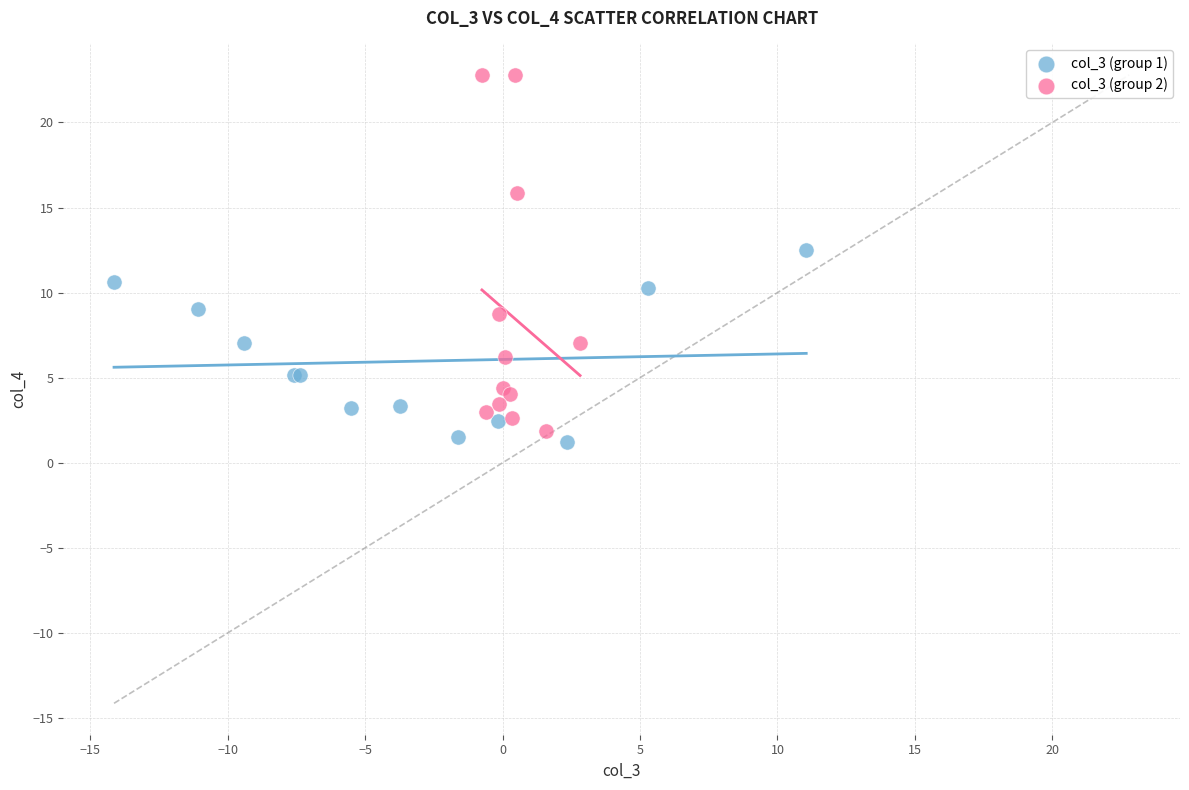

Which series reaches the maximum Y coordinate?

col_3 (group 2)